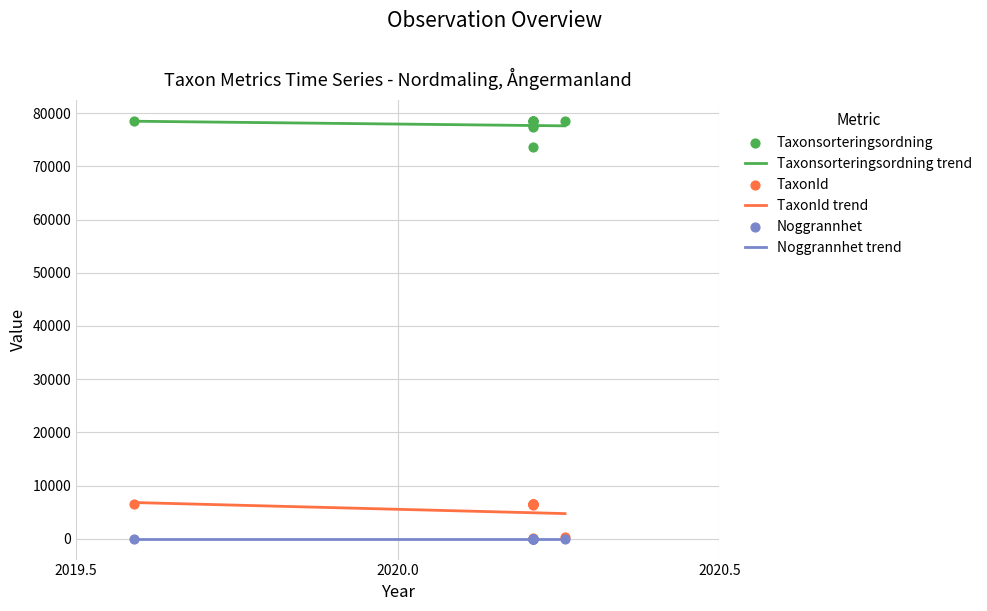

True or false: Noggrannhet trend and Taxonsorteringsordning trend cross at least once.

False